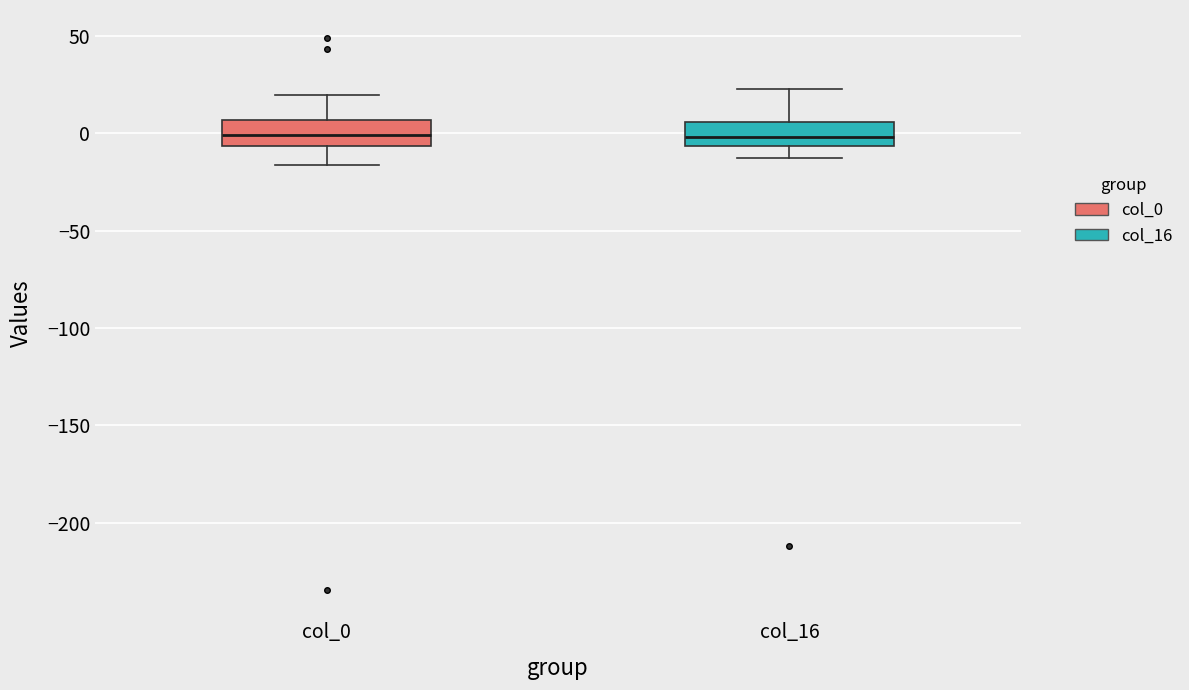

Reading left to right, read every box against the y-axis: the position of its median line, the range the box covers, and the ends of its whiskers. The values are not printed on the chart, so give them approximately, as read against the axis.

col_0: median 0, box -5 to 5, whiskers -15 to 20
col_16: median 0, box -5 to 5, whiskers -15 to 25